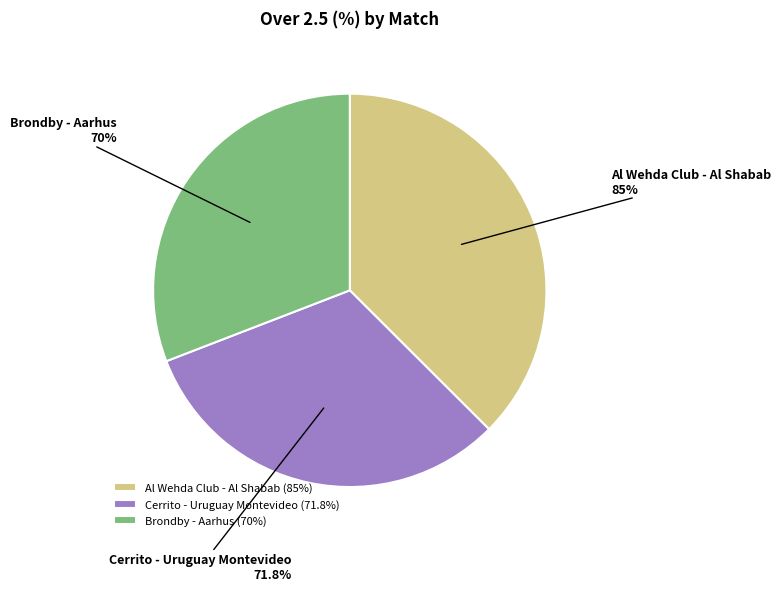

To the nearest percent, what is the average slice percentage?

33%